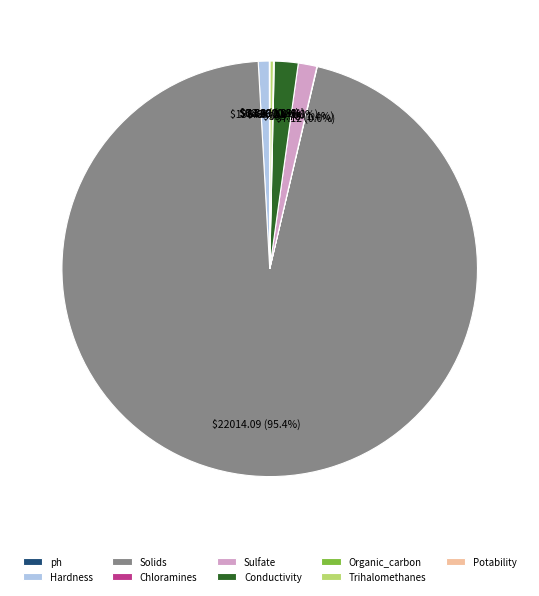

Which slice is the largest?

Solids